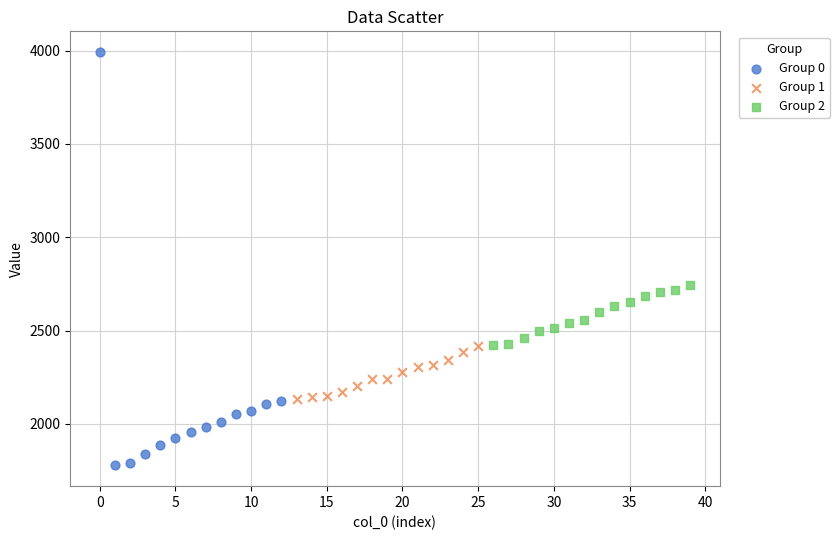

Which series contains the highest Y value?

Group 0